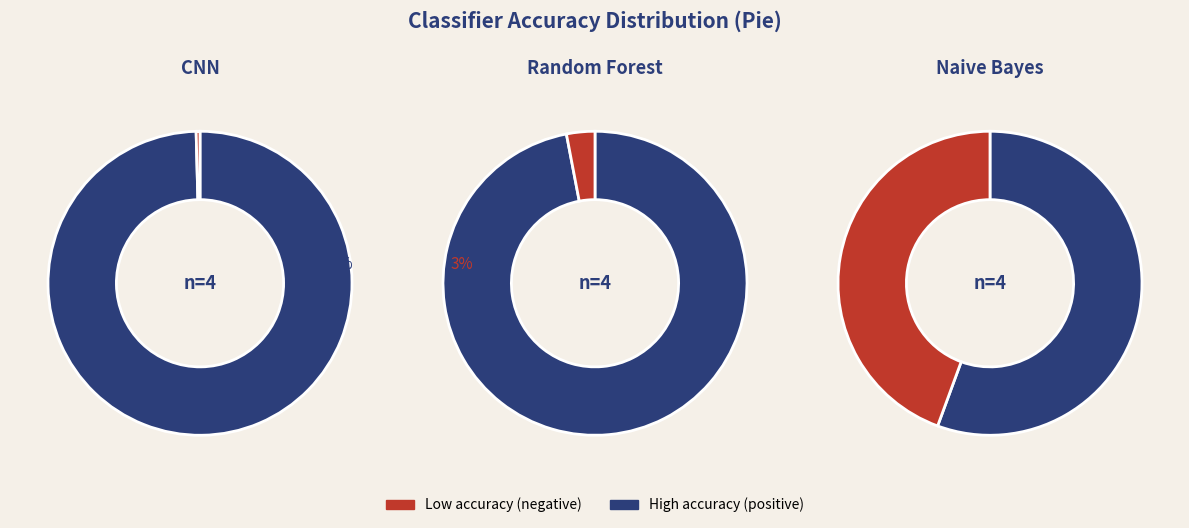

To the nearest percent, what is the difference between the largest and smallest slice percentages?

17%